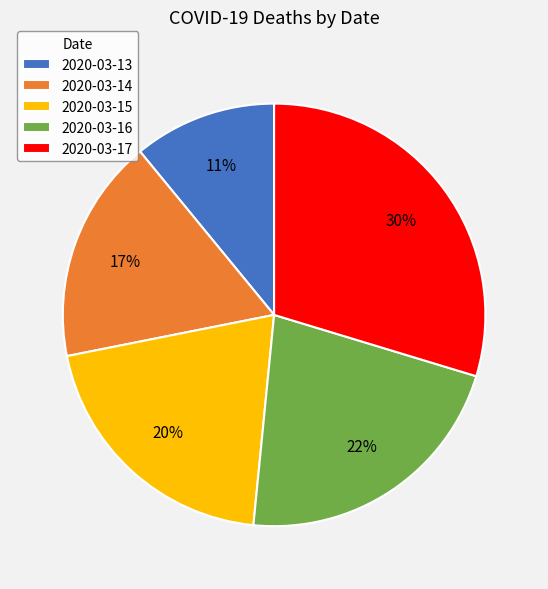

To the nearest percent, what is the difference between the 2020-03-16 and 2020-03-14 slice percentages?

5%